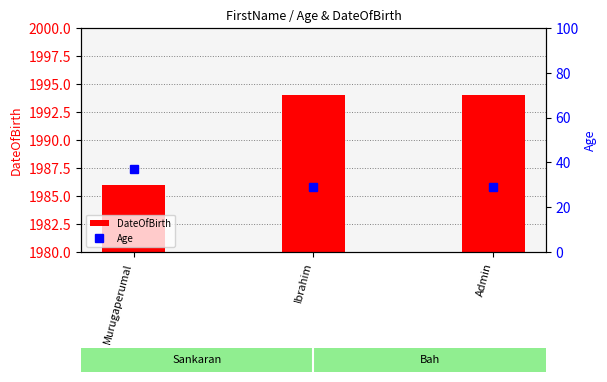

What is the average value of the DateOfBirth series?

1991